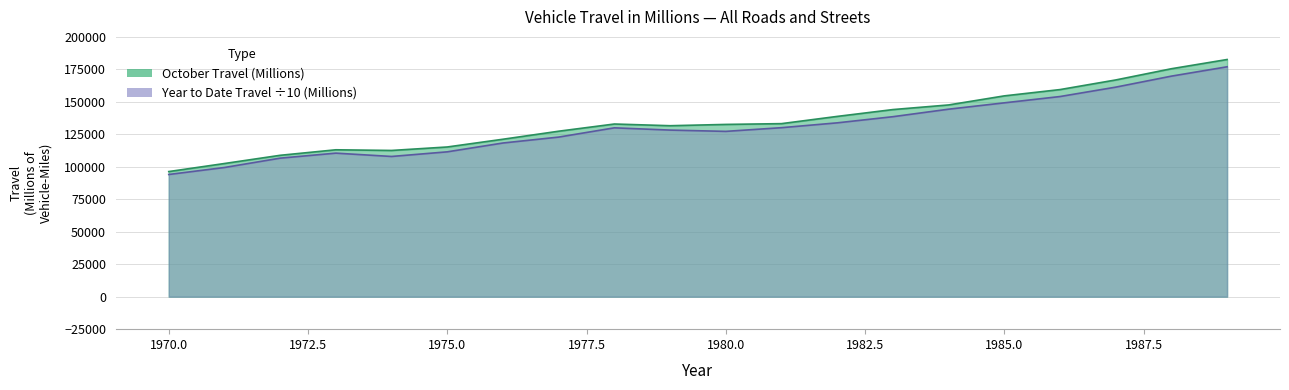

What is the difference between the highest and lowest values at 1975?

3735.8